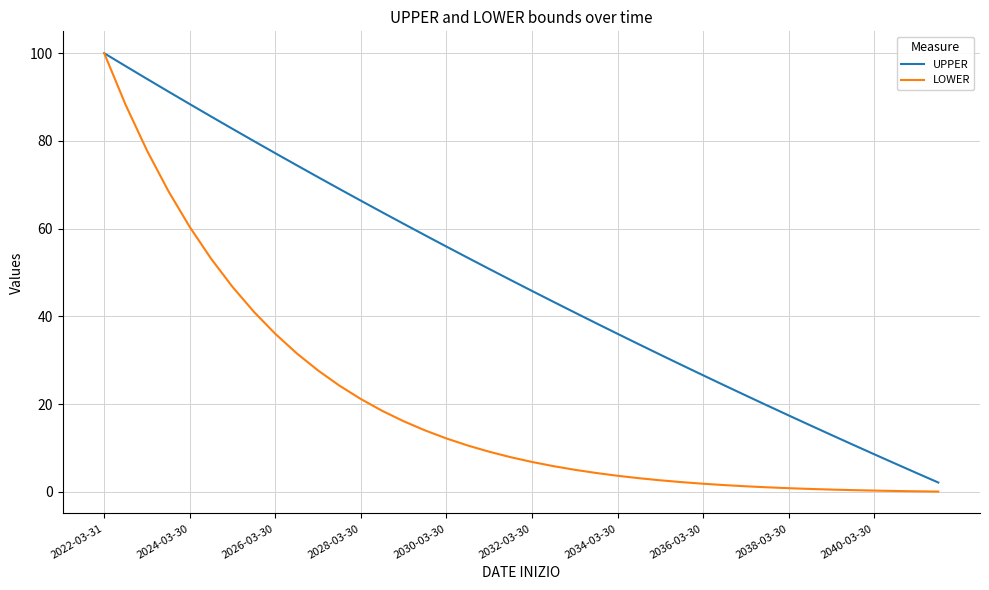

List the series in order of their overall mean, highest first.

UPPER, LOWER